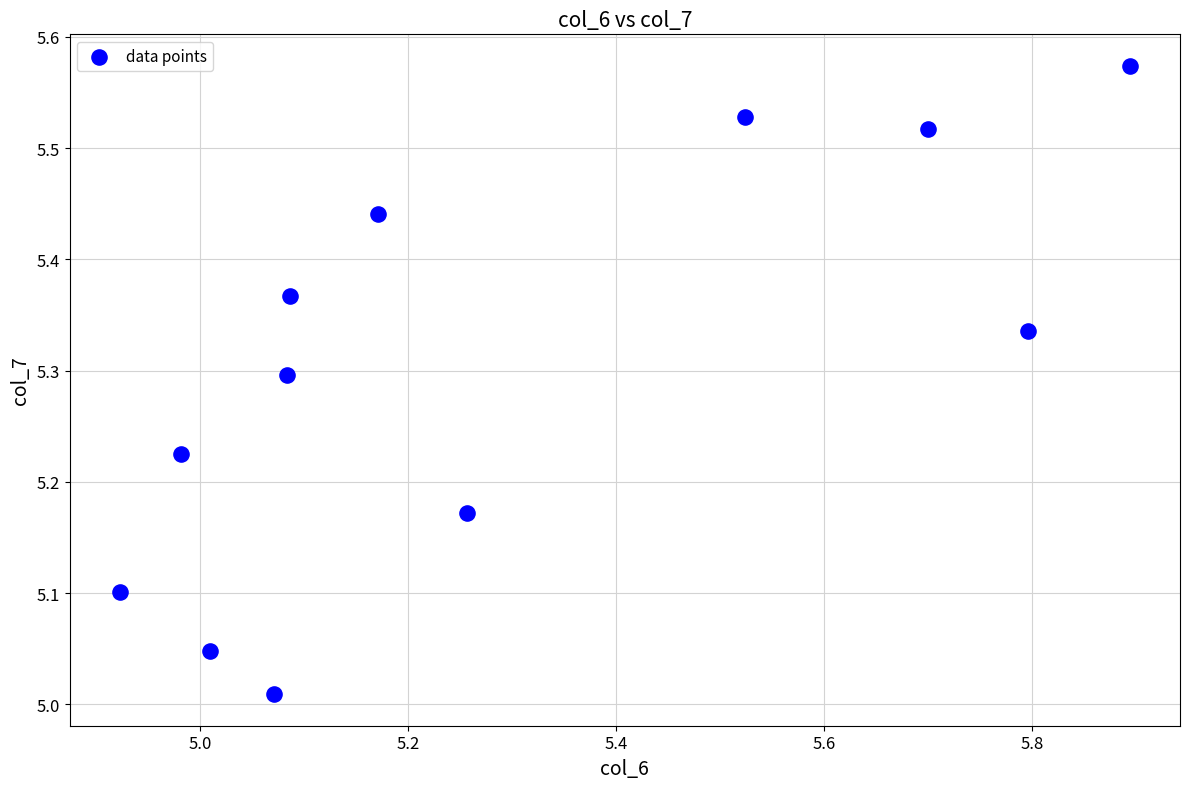

What is the range of X values (max minus min)?

1.0